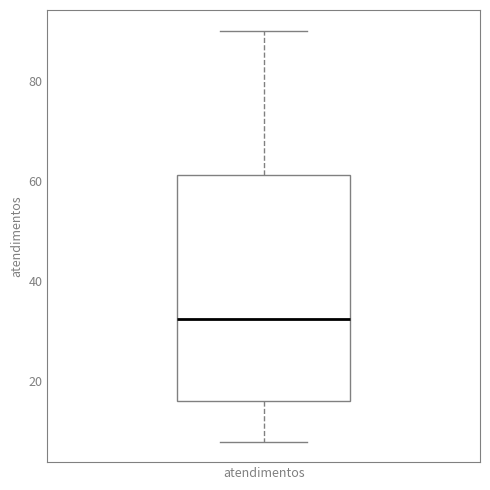

Where does the lower whisker of the box for atendimentos end on the y-axis? The values are not printed on the chart, so give them approximately, as read against the axis.

8